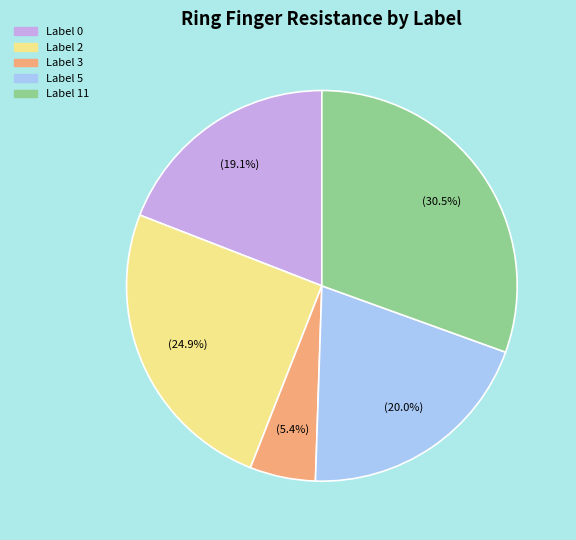

Which slice is the smallest?

Label 3